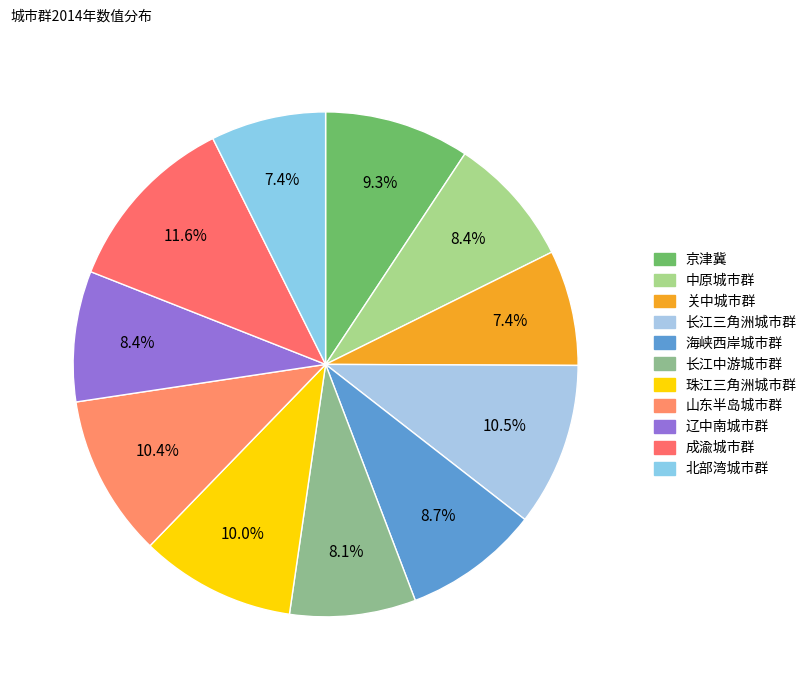

What percentage do 京津冀 and 北部湾城市群 together represent?

16.7%